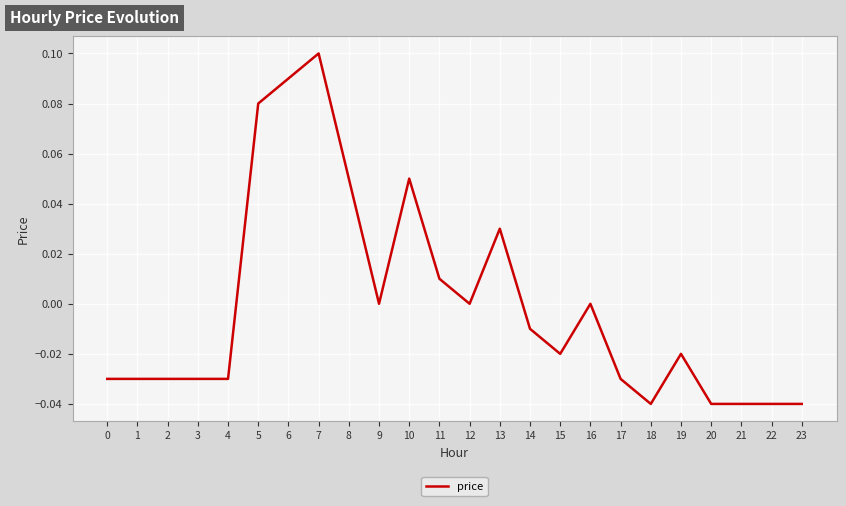

Which has a higher value, 16 or 19?

16